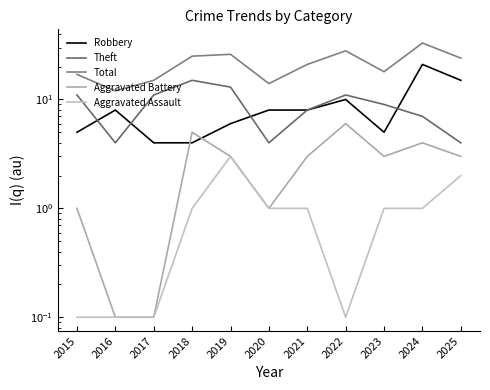

What is the difference between the maximum and second lowest values in the Aggravated Battery series?

5.9